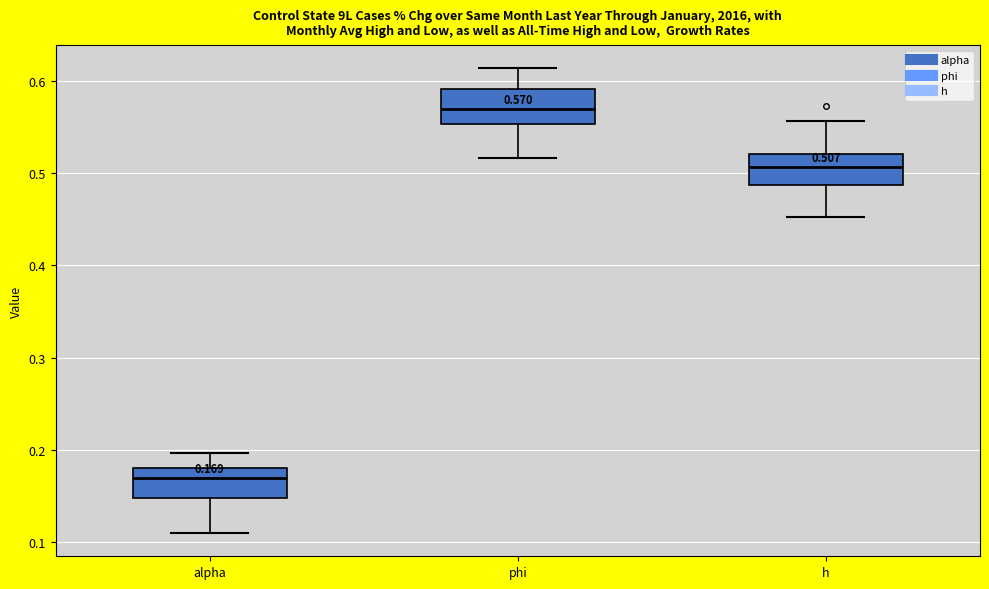

Which box has the highest median line?

phi